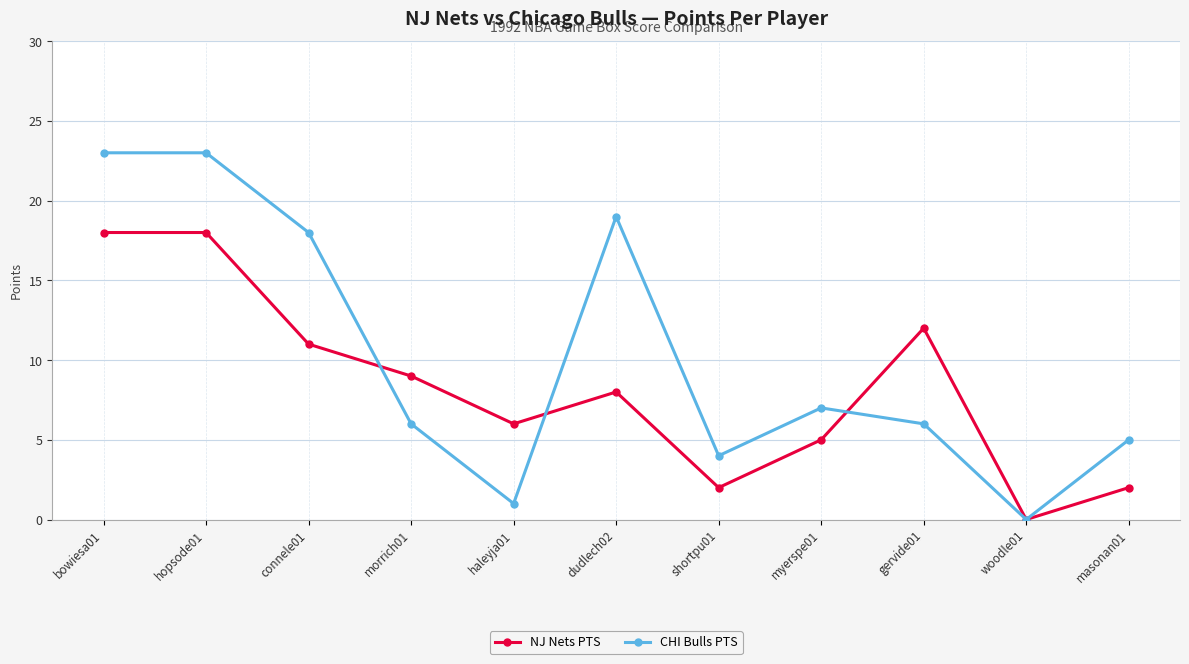

Is this an area chart (filled region under the line)?

No